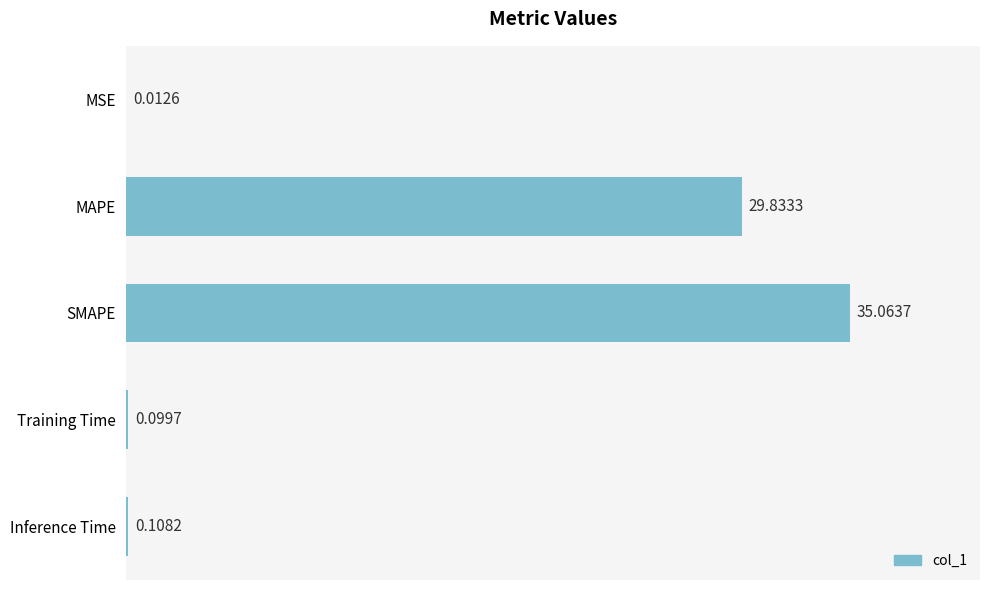

Which category has the highest value across all series?

SMAPE